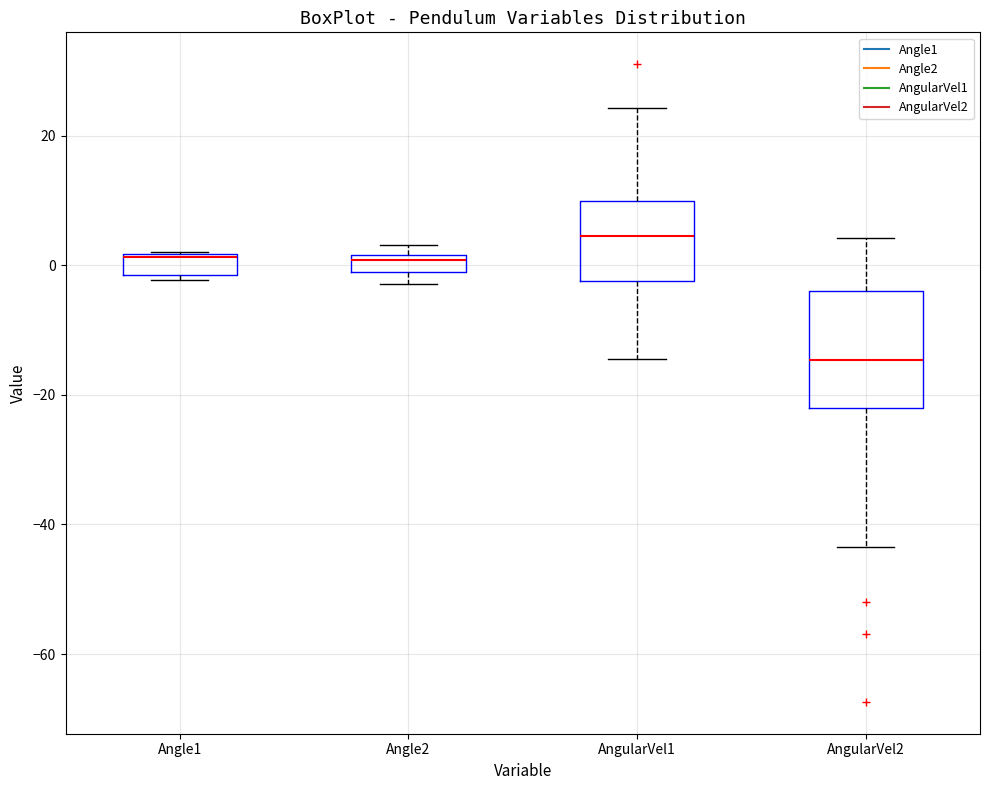

Where is the upper edge of the box for AngularVel1 on the y-axis? The values are not printed on the chart, so give them approximately, as read against the axis.

10